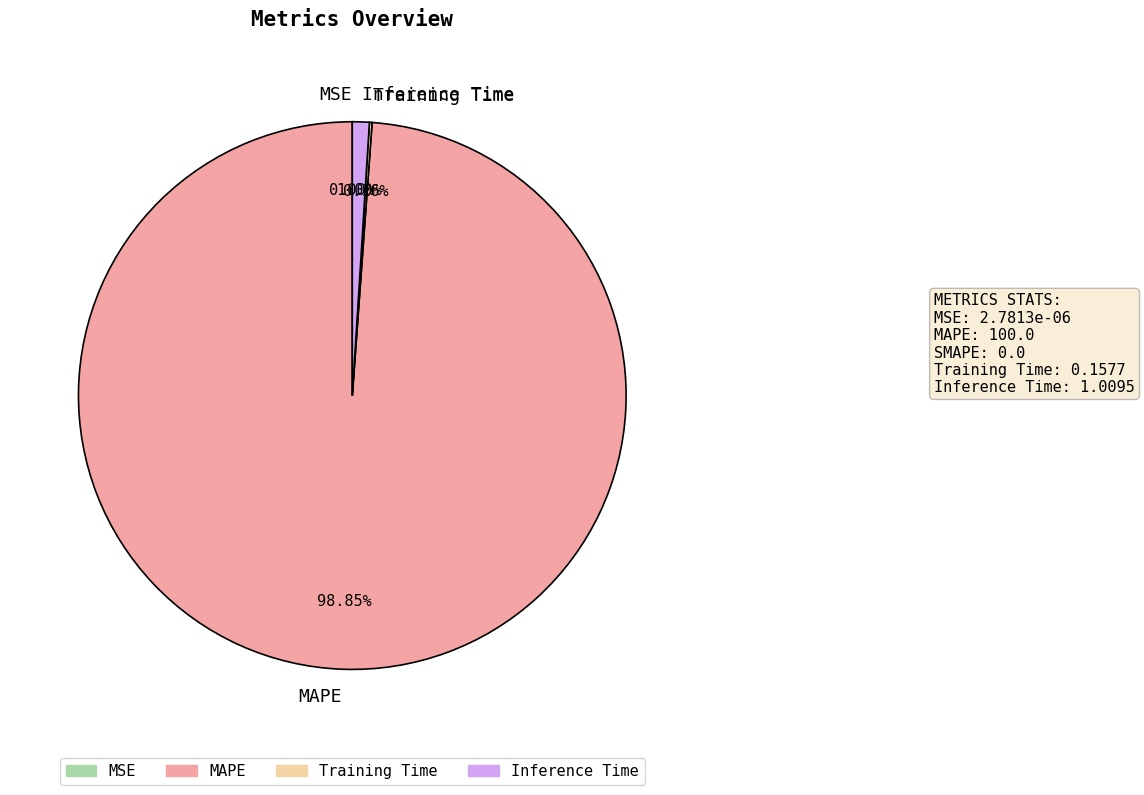

Which slice is the largest?

MAPE